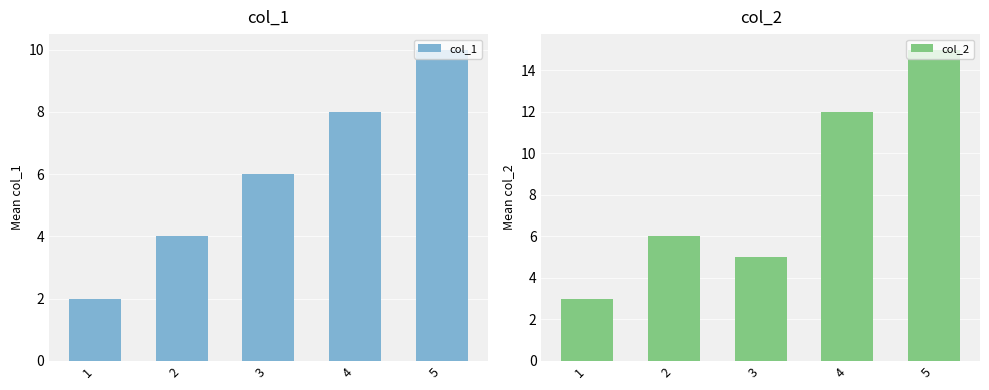

What are all the series names shown in the legend?

col_1, col_2